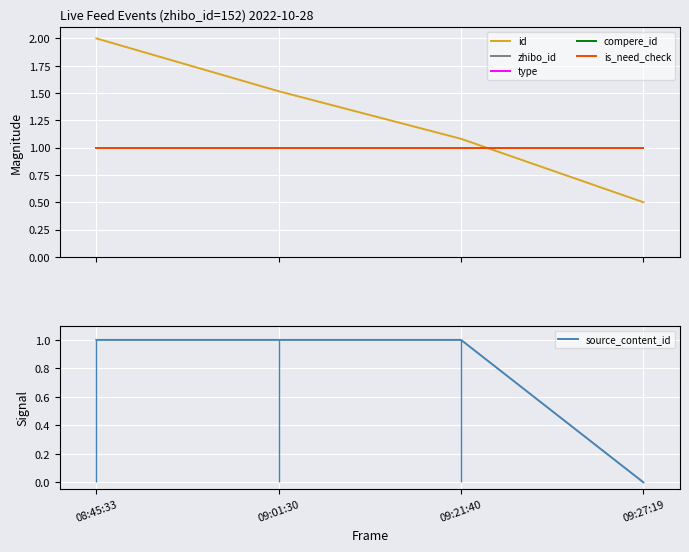

What is the approximate value of id at 09:27:19?

0.5